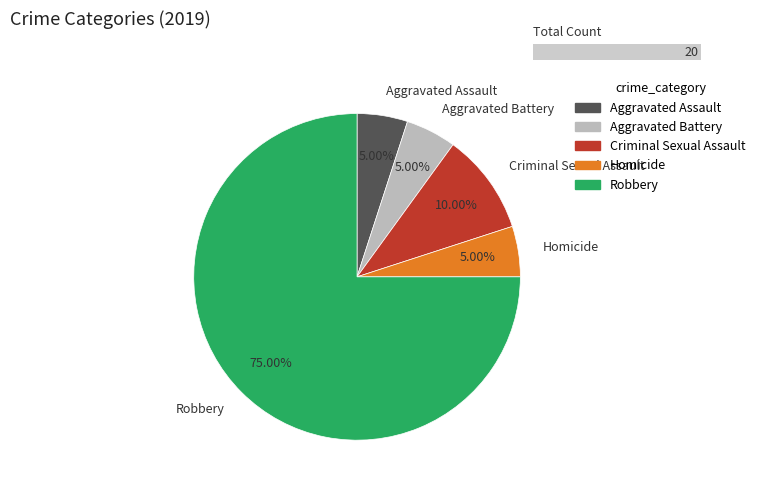

To the nearest percent, what is the combined percentage of Aggravated Battery and Aggravated Assault?

10%